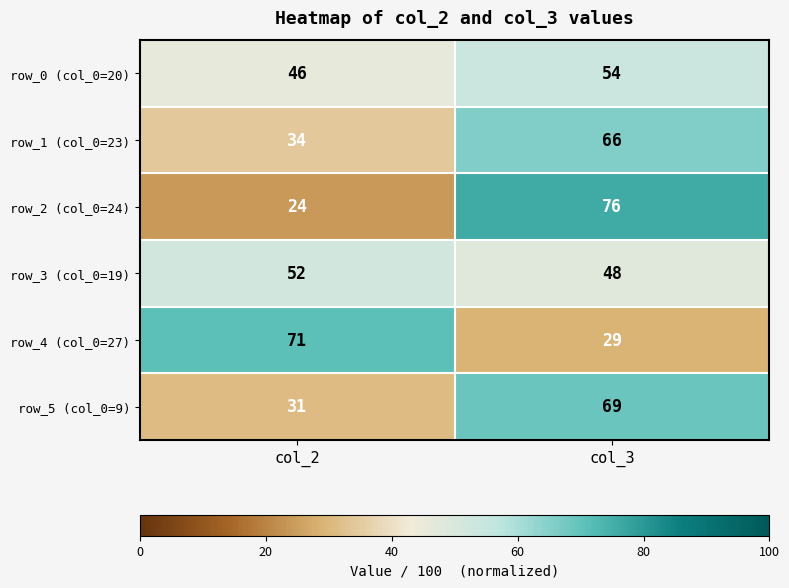

Read the row_0 (col_0=20) value at col_3.

54